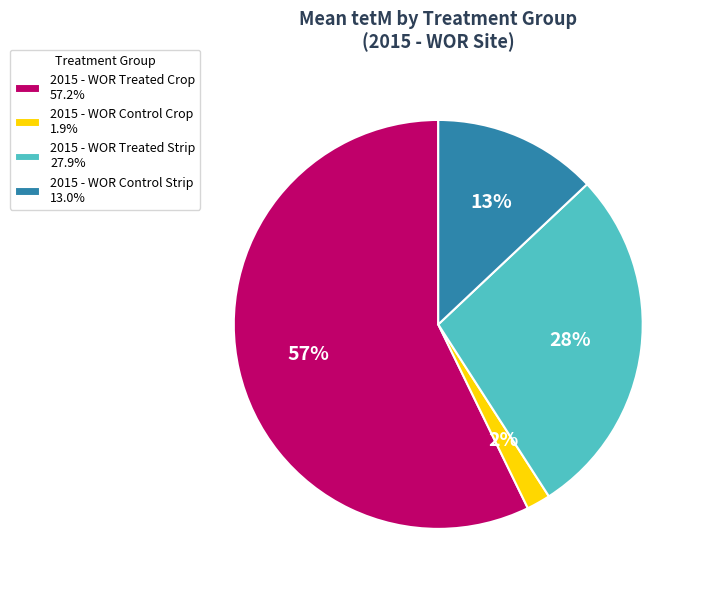

To the nearest percent, what percentage of the pie is 2015 - WOR Control Strip 13.0%?

13%